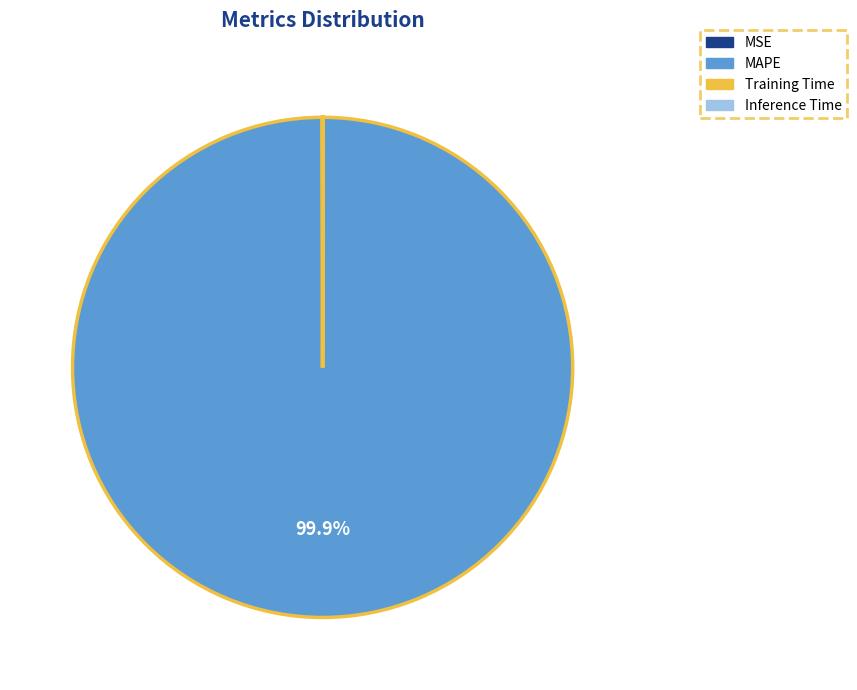

Which category has the biggest portion of the pie?

MAPE